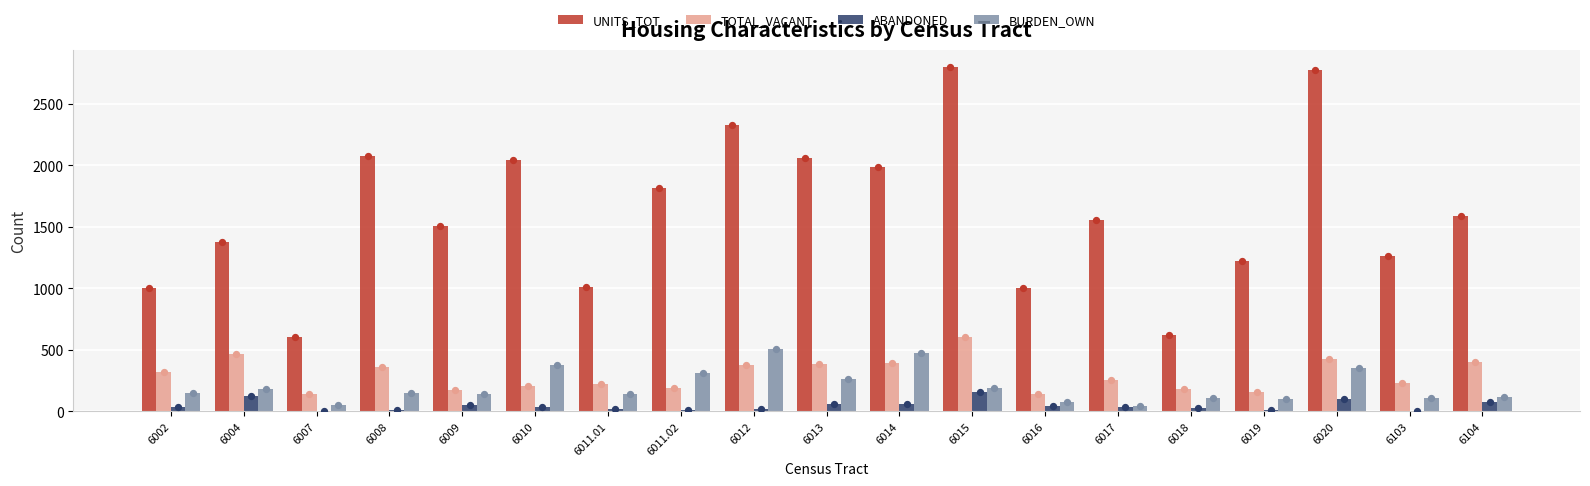

Is the value of UNITS_TOT at 6103 greater than the value of TOTAL_VACANT at 6011.01?

Yes